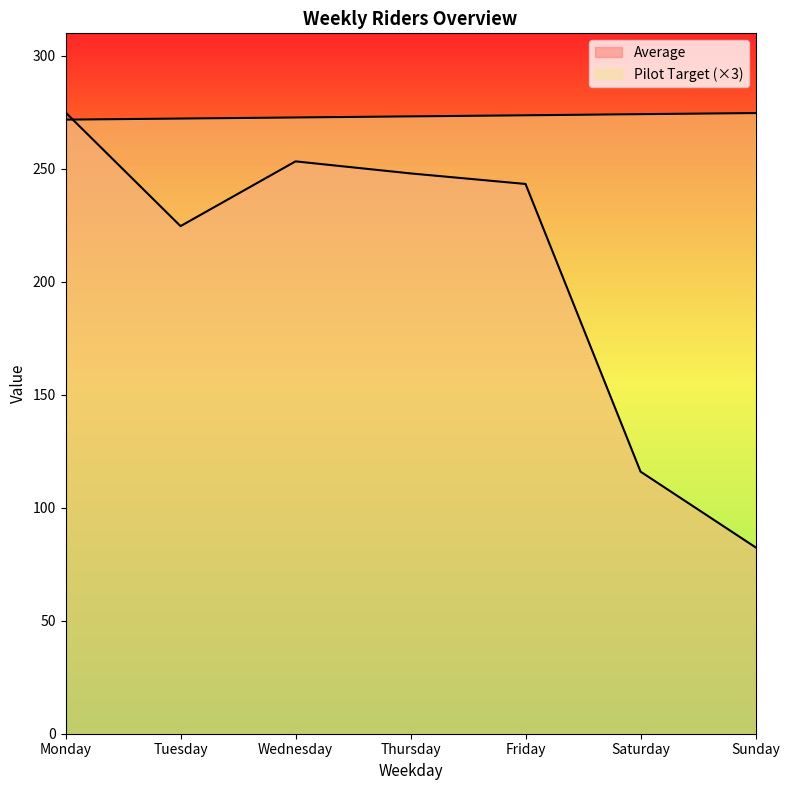

Where does the Pilot Target series first go above 273?

Thursday